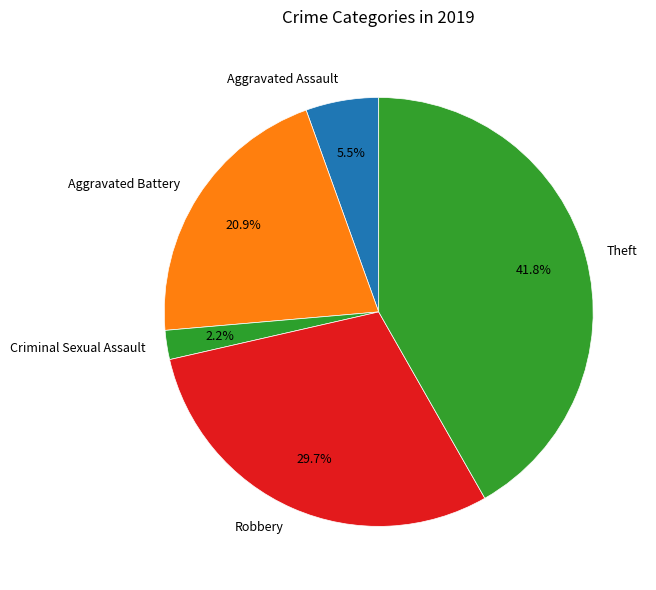

Which slice is the largest?

Theft